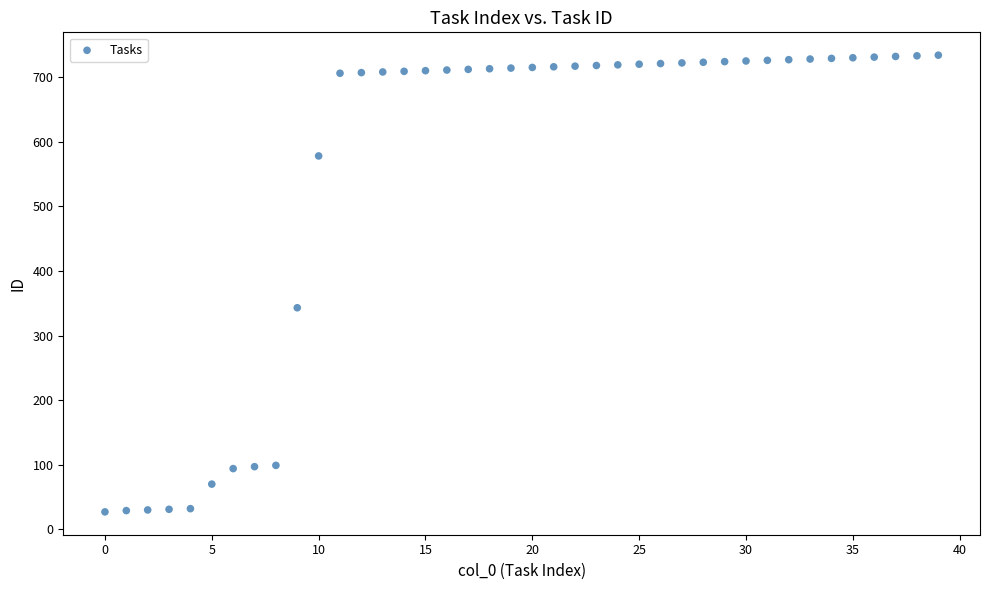

What Y value in the scatter plot is closest to 380?

343